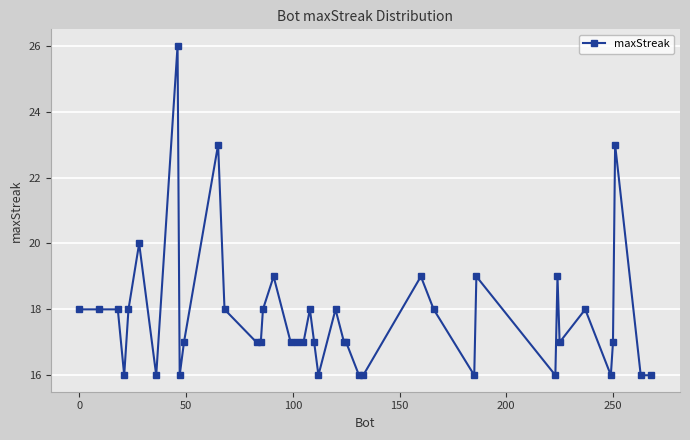

What is the smallest value displayed?

16